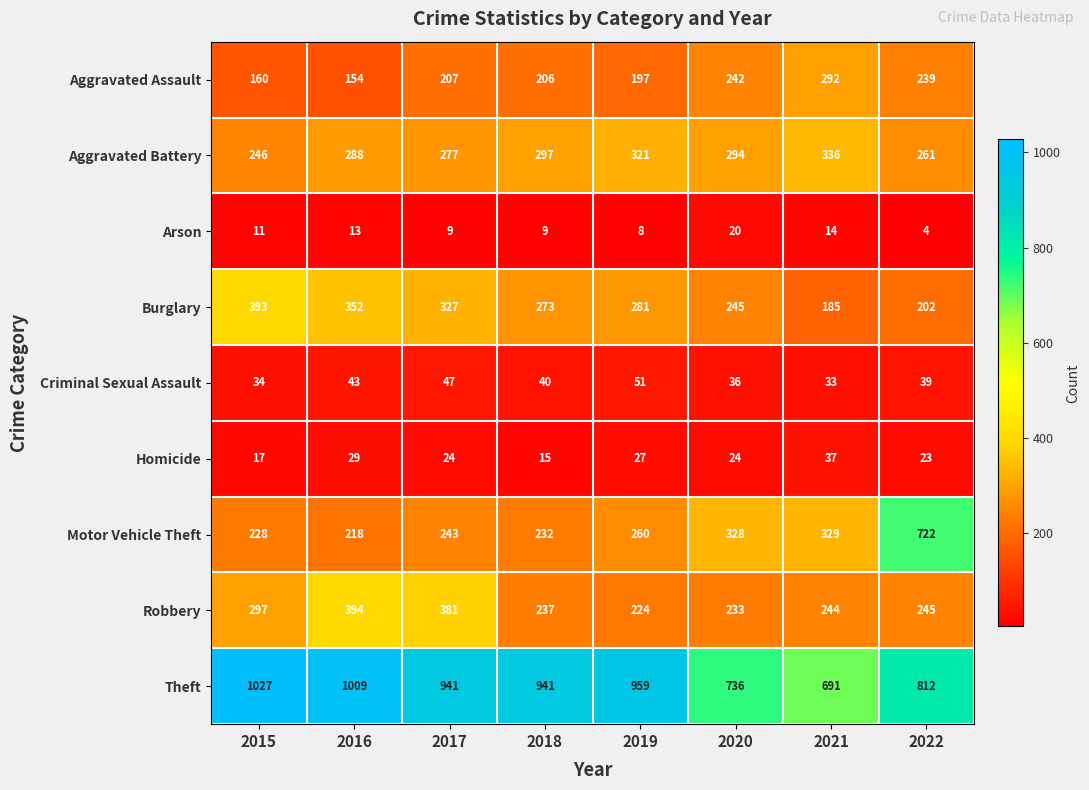

What is the sum of the Criminal Sexual Assault values at 2022 and 2019?

90